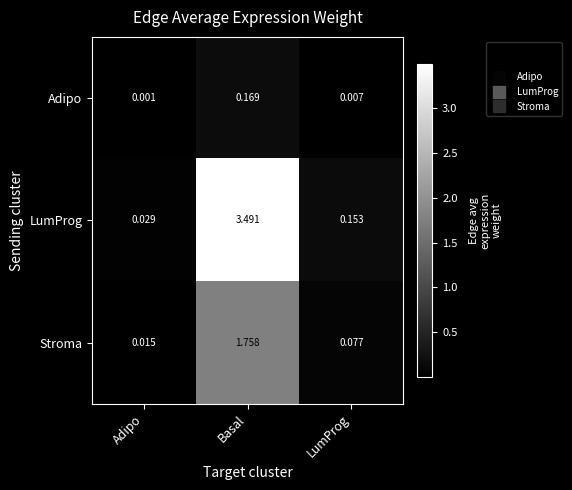

At LumProg, list the series in order from largest to smallest.

LumProg, Stroma, Adipo